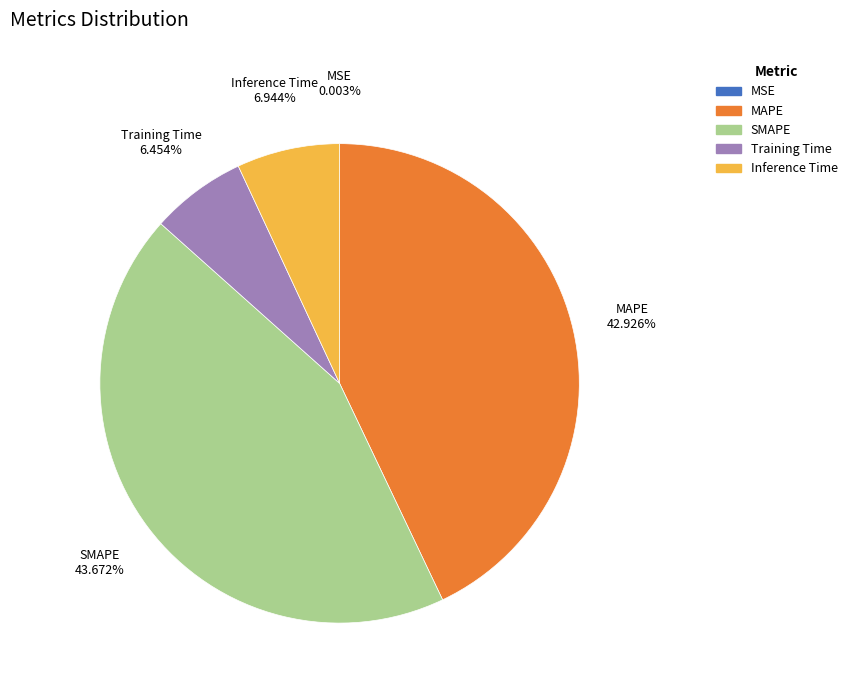

Does Inference Time account for over 50% of the chart?

No